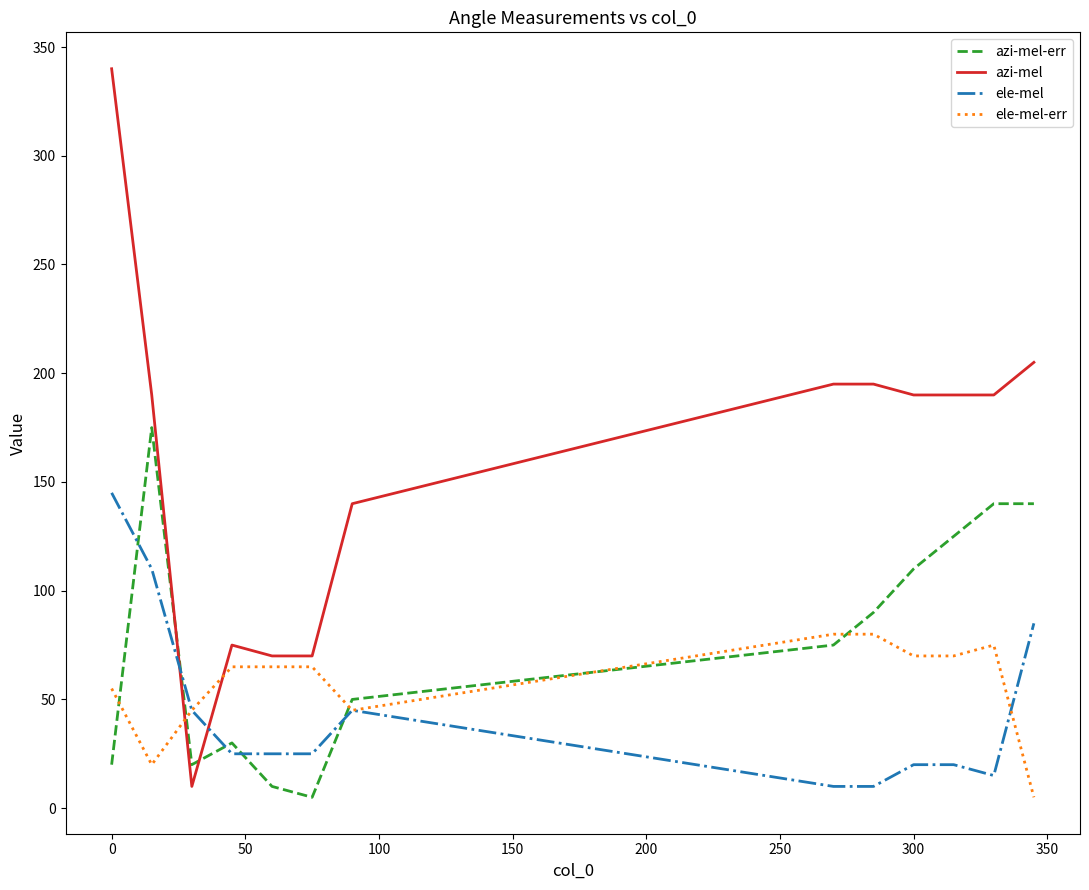

What is the highest value of the ele-mel series?

145